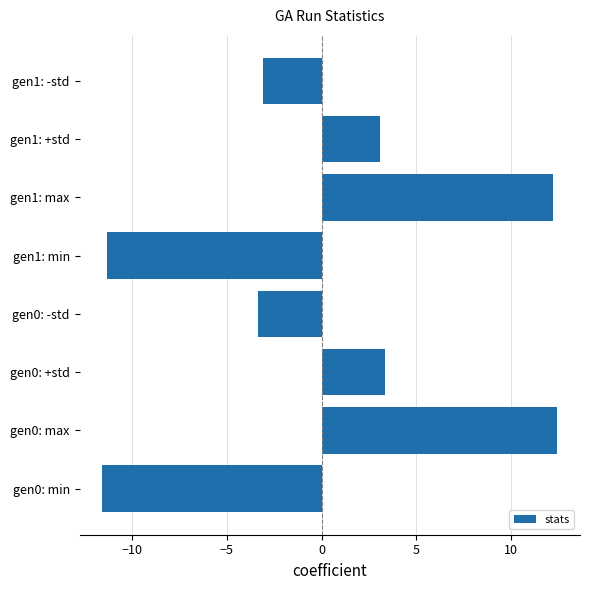

How many bars are there in total?

8